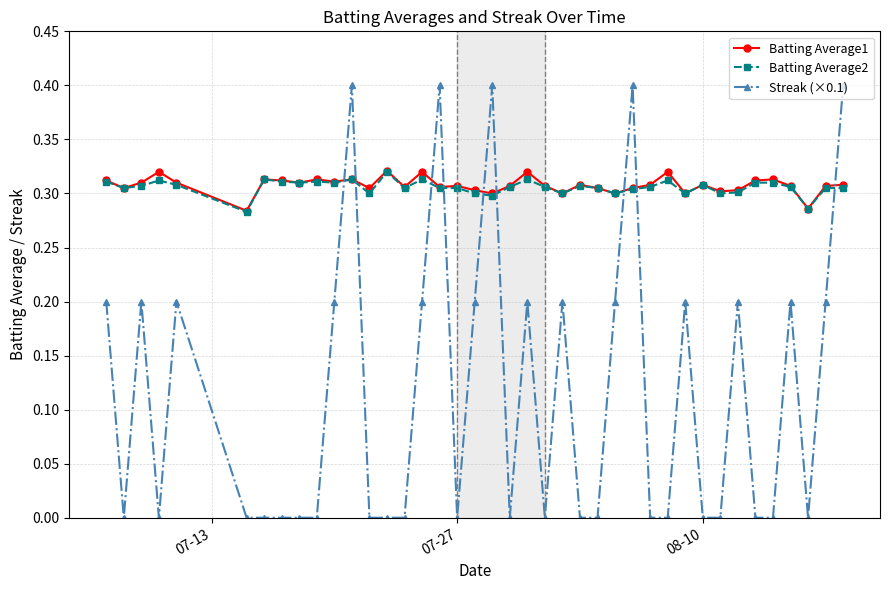

Which series has the widest spread of values?

Streak (×0.1)